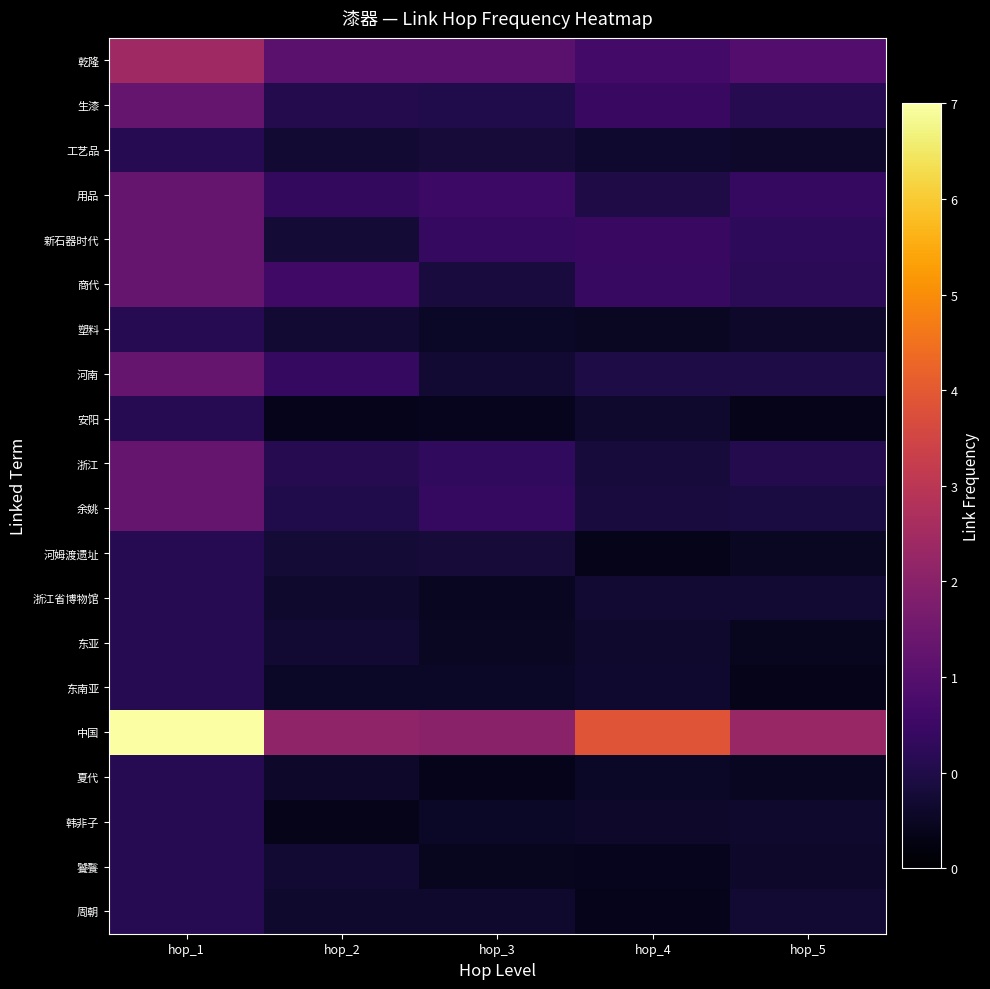

At how many categories does at least one series exceed 3?

2